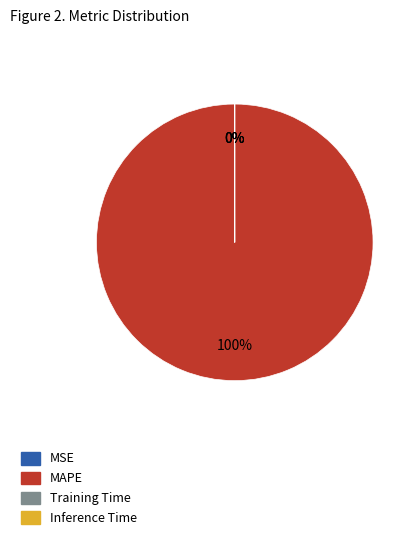

What is the largest slice in the pie chart?

MAPE